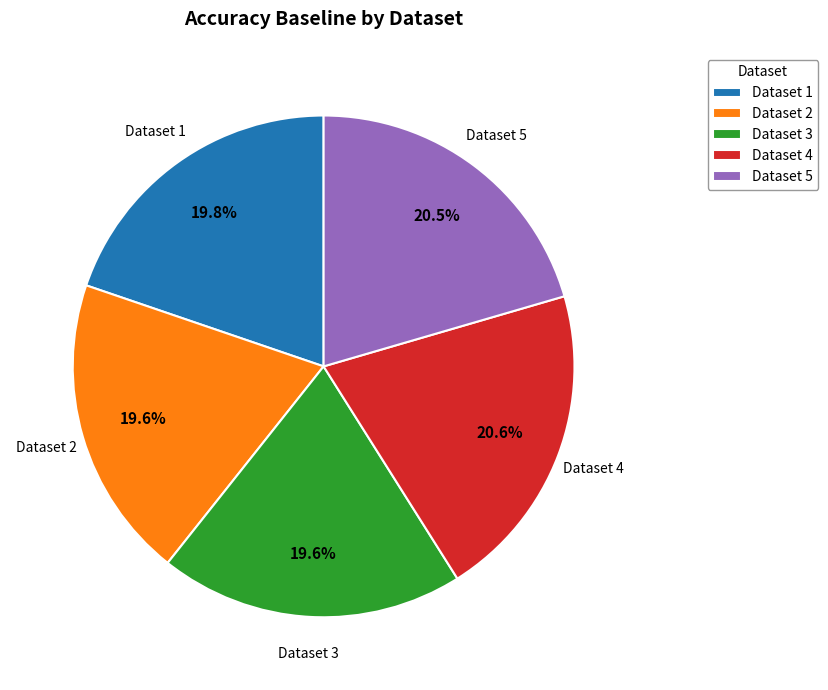

Which has a higher value, Dataset 4 or Dataset 1?

Dataset 4